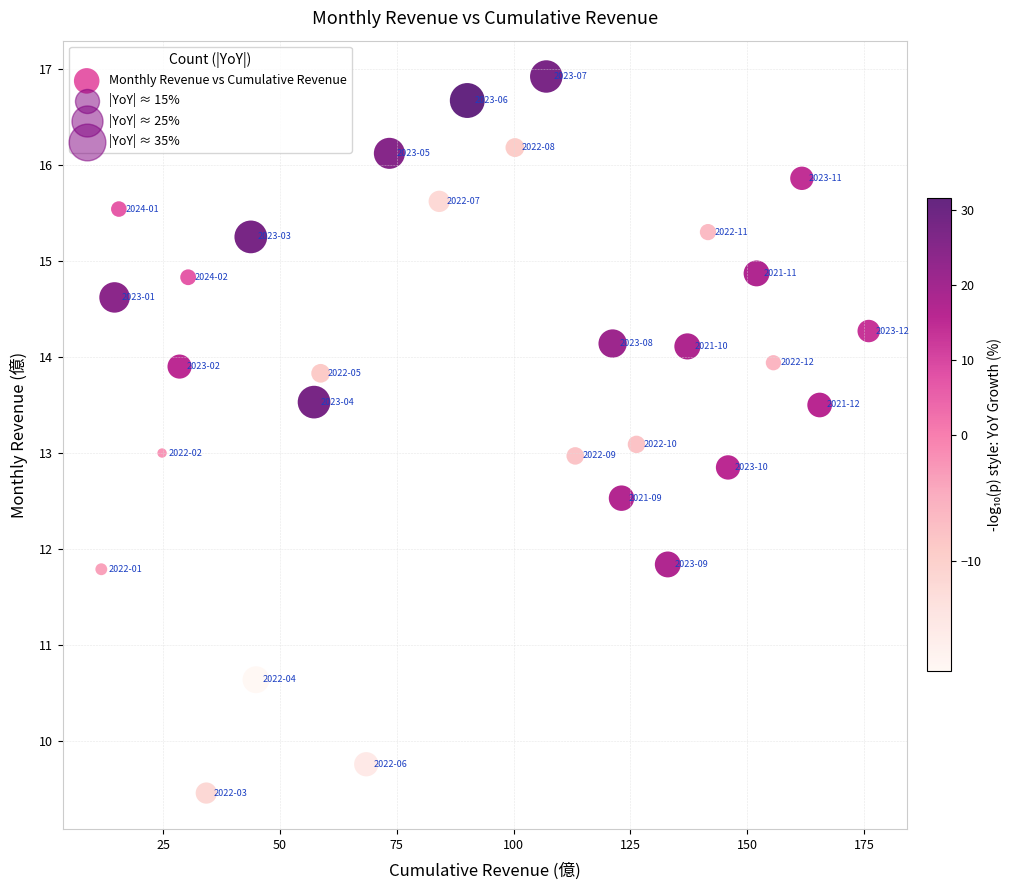

What is the range of X values (max minus min)?

164.2